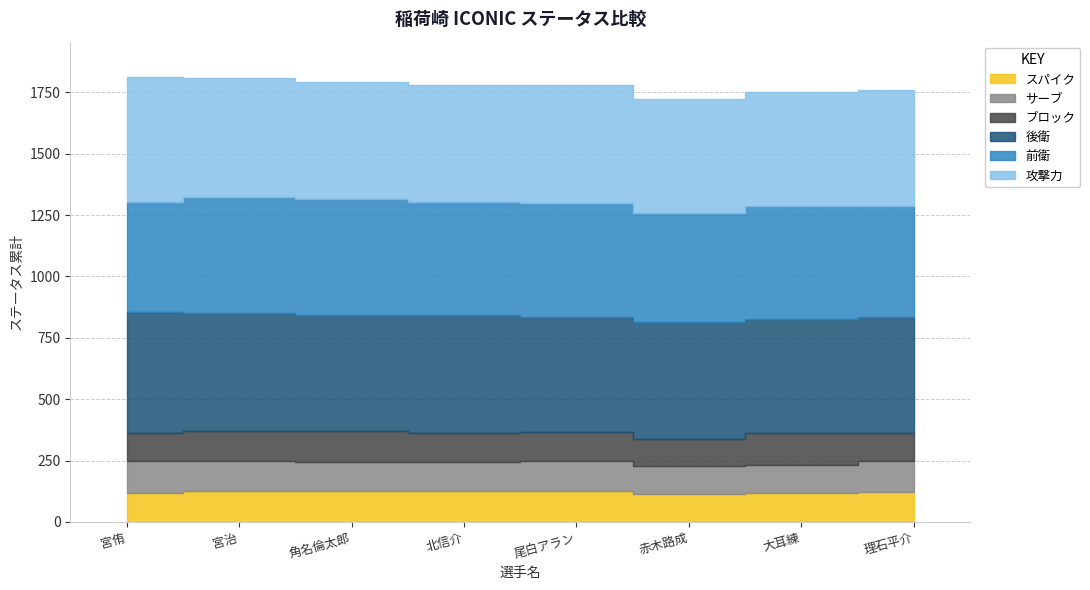

What is the difference between the second highest and second lowest values in the サーブ series?

12